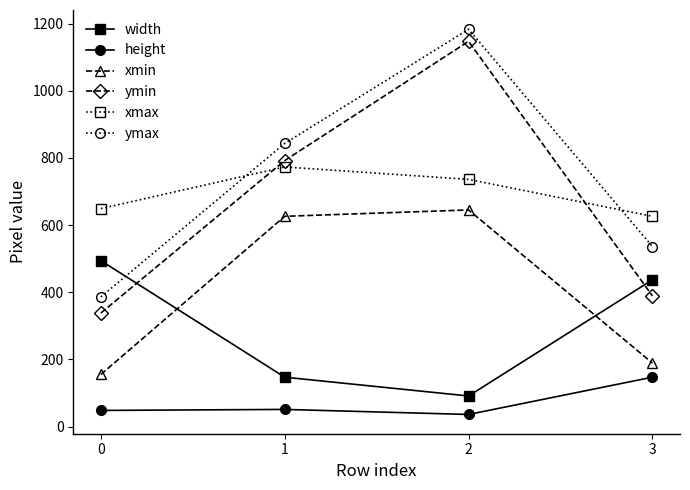

At which label is ymin closest to 742?

1